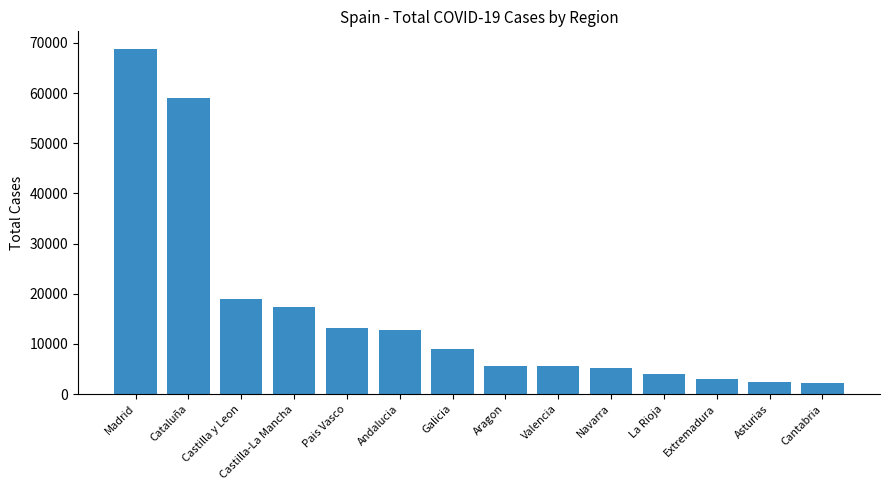

Between Navarra and Extremadura, which is larger?

Navarra